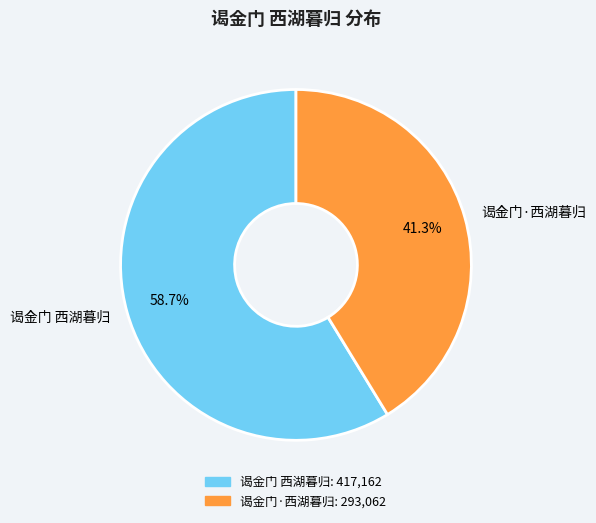

Rank the categories by value from lowest to highest.

谒金门·西湖暮归, 谒金门 西湖暮归